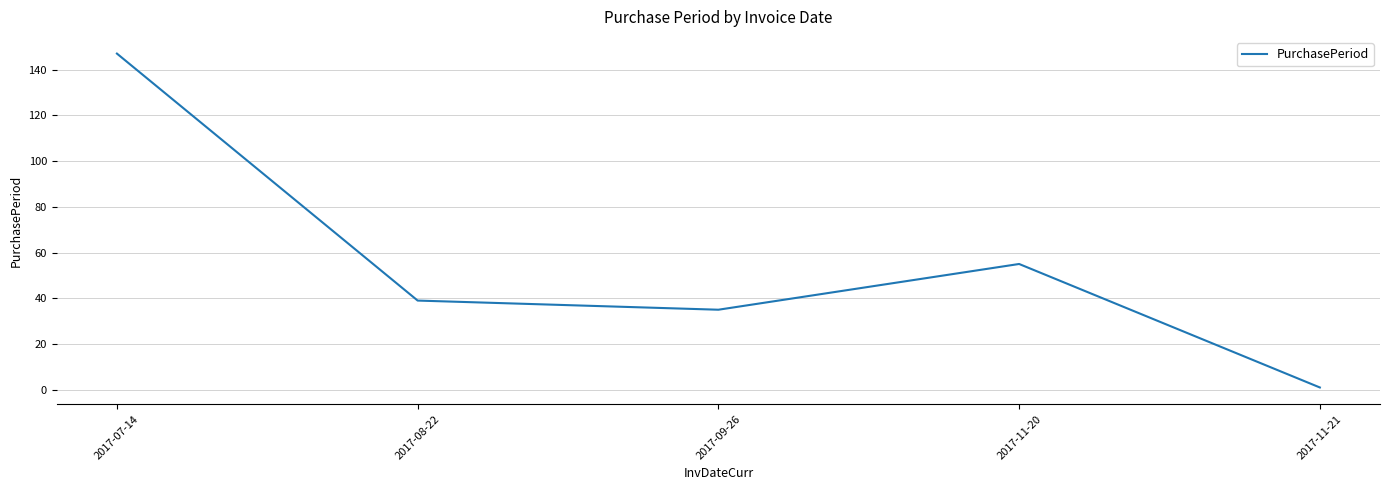

True or false: the data has more than 1 interior local peaks.

False